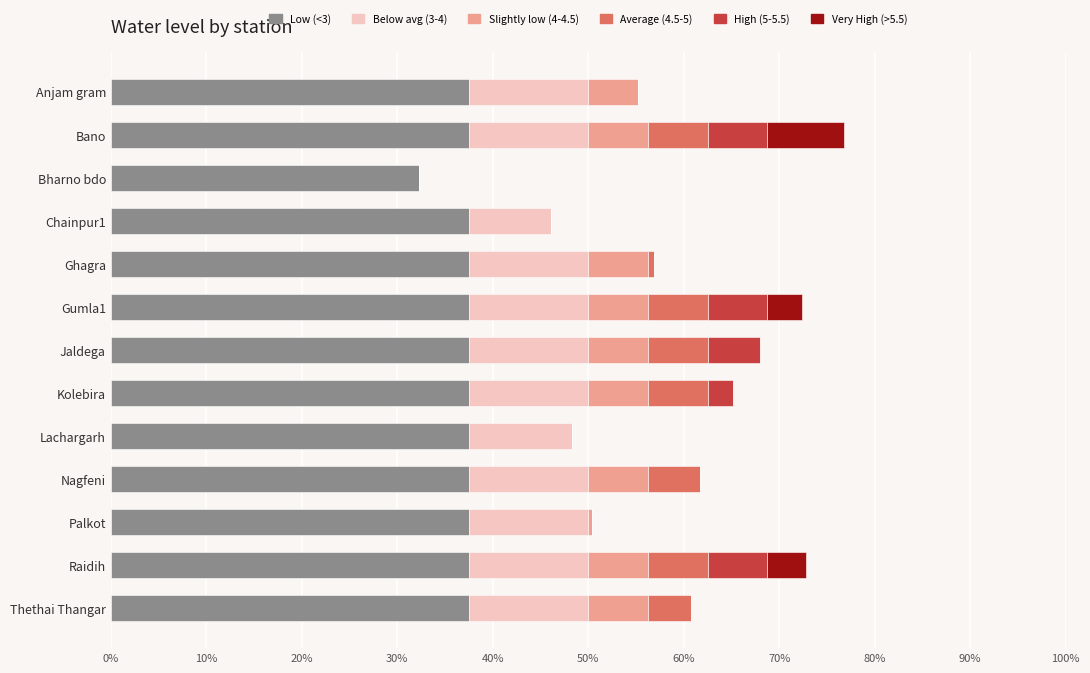

What is the highest value of the Low (<3) series?

37.5